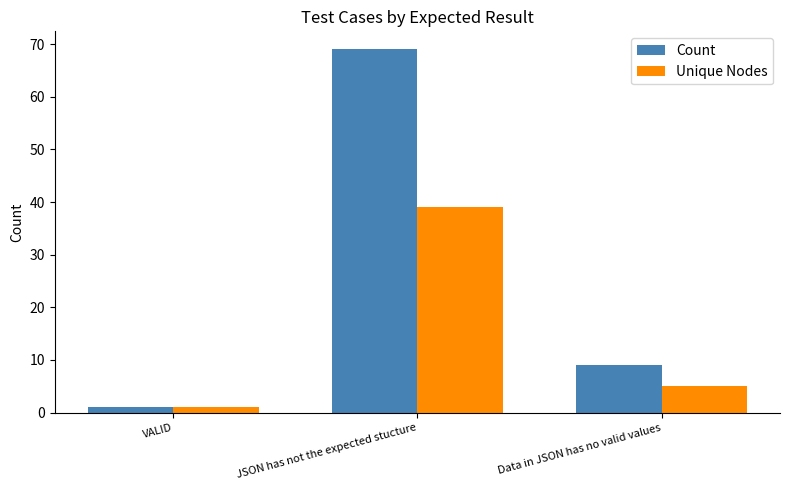

What is the spread (max minus min) of values at Data in JSON has no valid values?

4